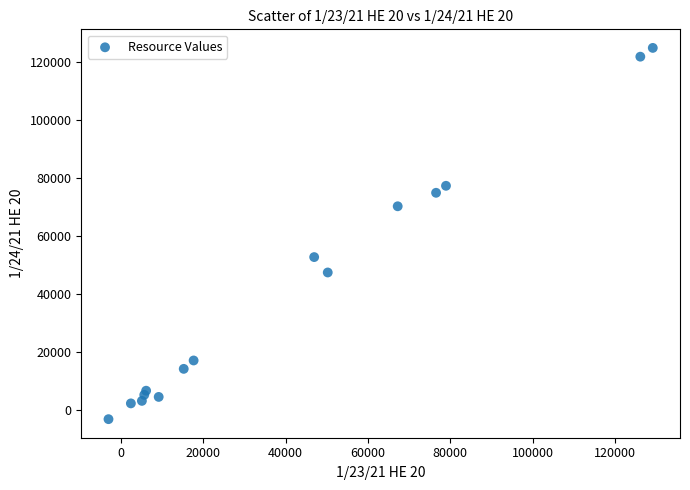

What is the range of X values (max minus min)?

132223.5